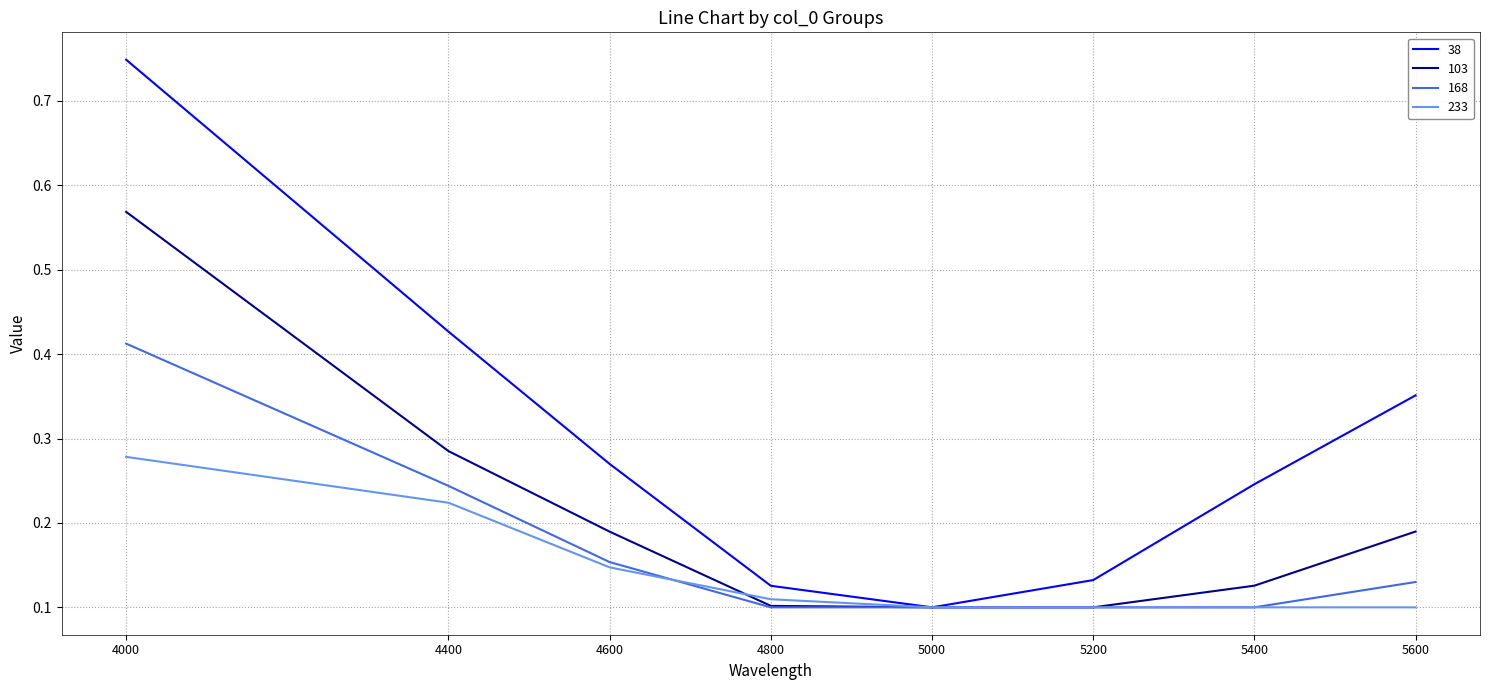

True or false: 233 has more than 2 interior local peaks.

False